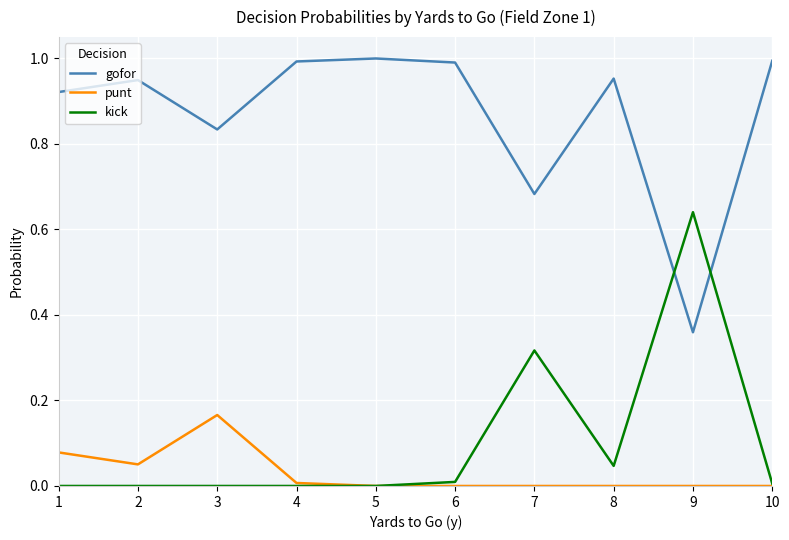

Is this an area chart (filled region under the line)?

No